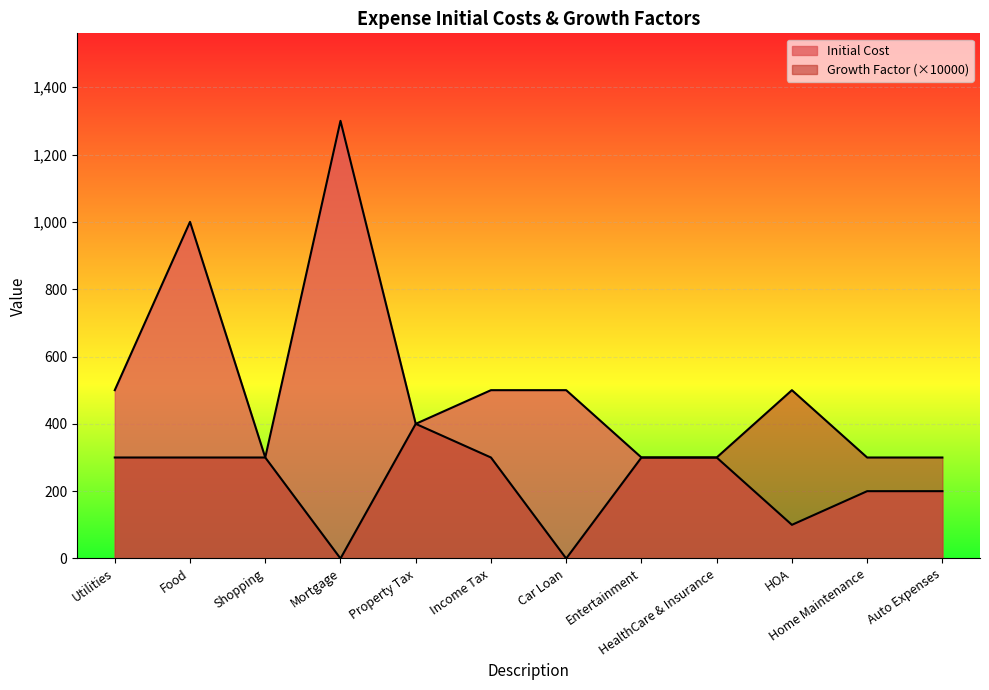

At which label does Initial Cost first exceed 400?

Utilities